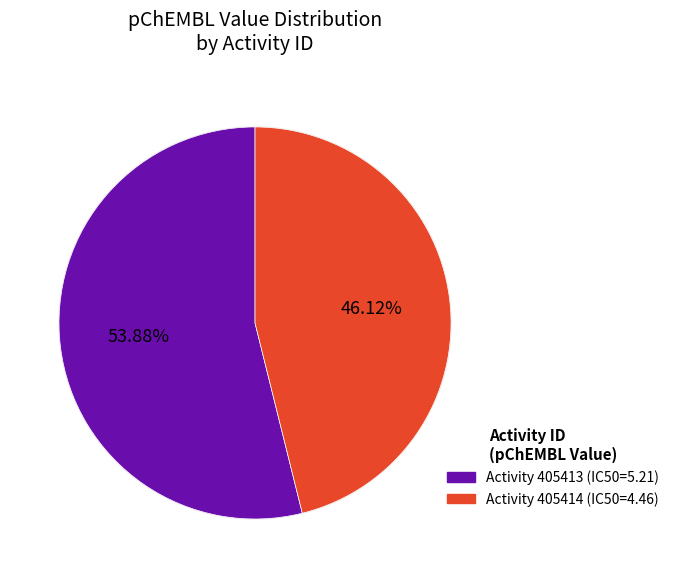

Approximately how many times larger is the value at 405413 compared to 405414?

1.2